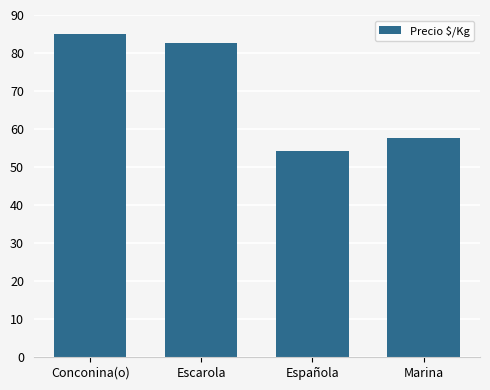

What is the difference between the second highest and minimum values?

28.5